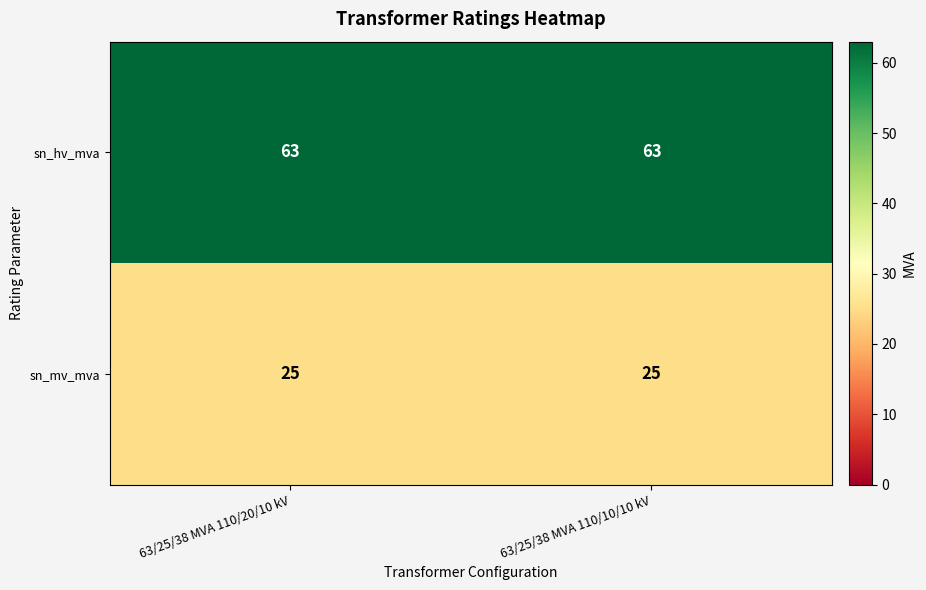

What is the difference between the highest and lowest values at 63/25/38 MVA 110/20/10 kV?

38